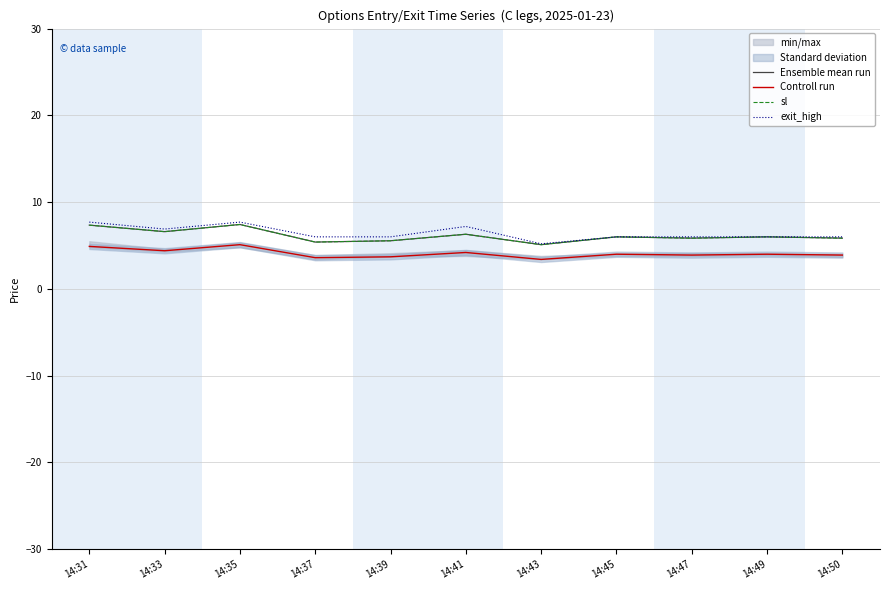

Which series changed the most between 14:43 and 14:50?

exit_high